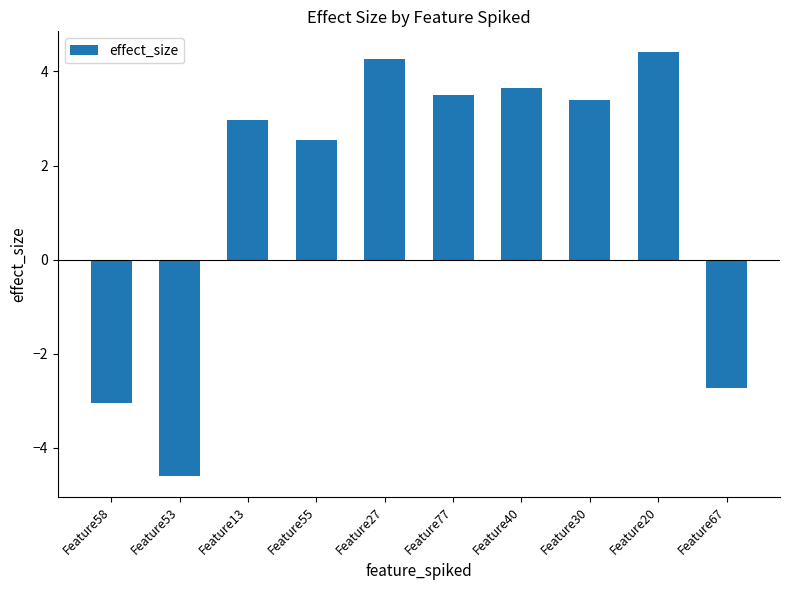

What is the value of the 10th bar from the left?

-2.7